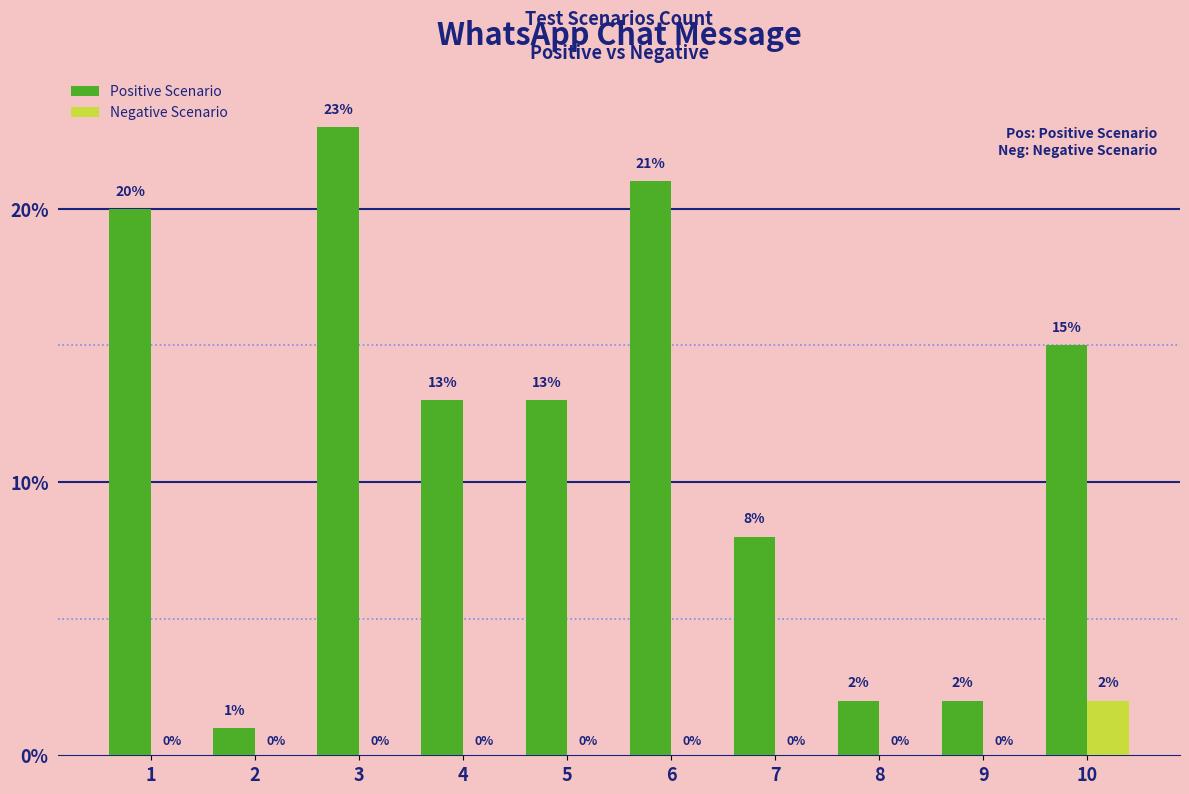

At which category is the sum across all series the highest?

3